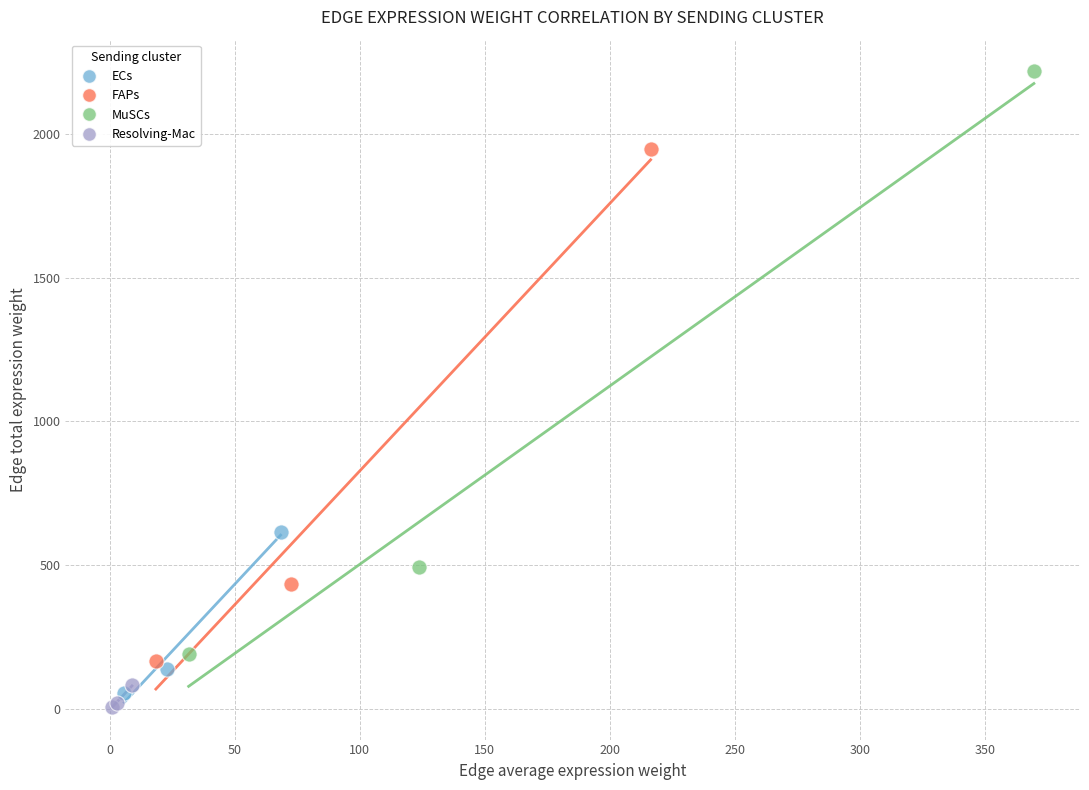

Which series contains the highest Y value?

MuSCs